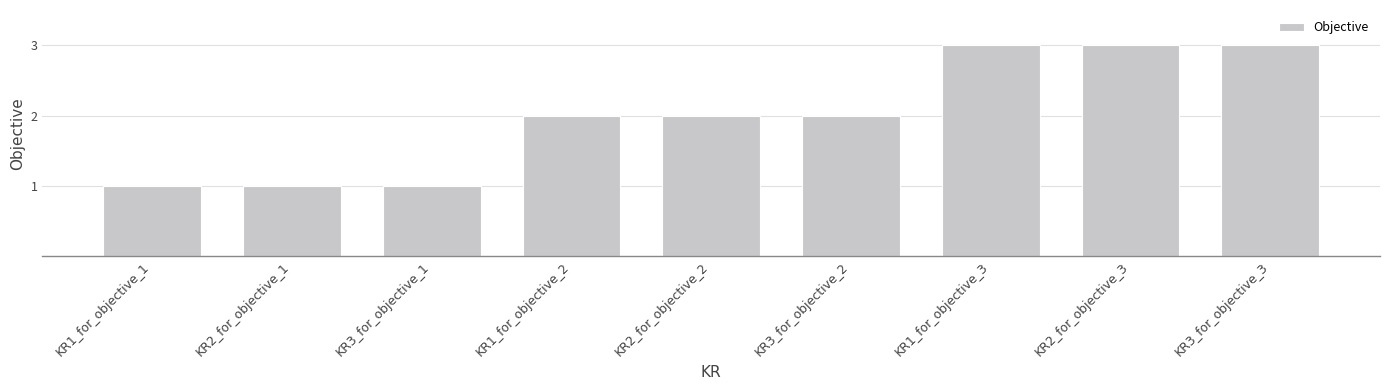

What is the maximum value shown in the chart?

3